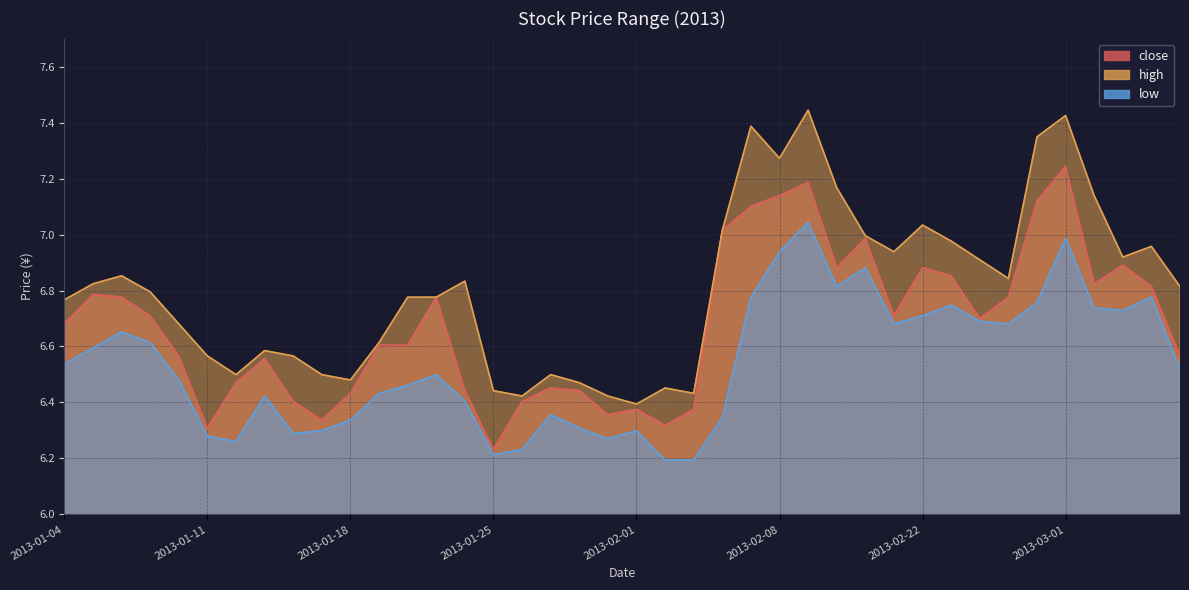

What is the smallest value displayed?

6.2